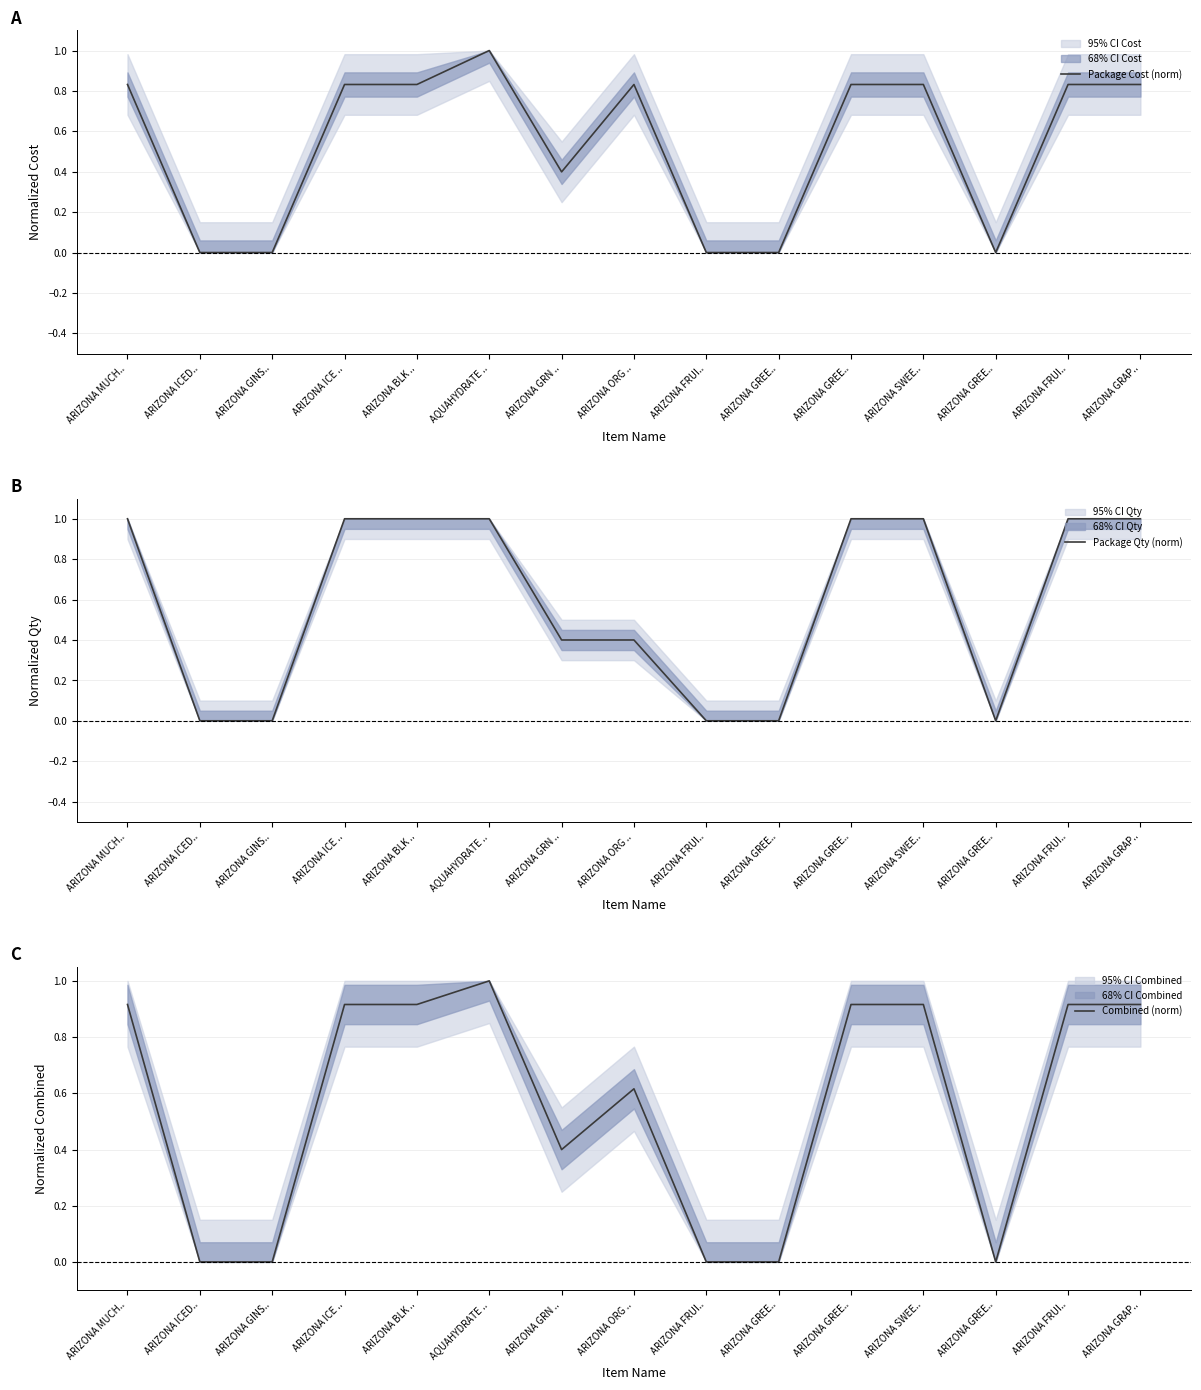

How many interior local peaks does the Package Cost (norm) series have?

2